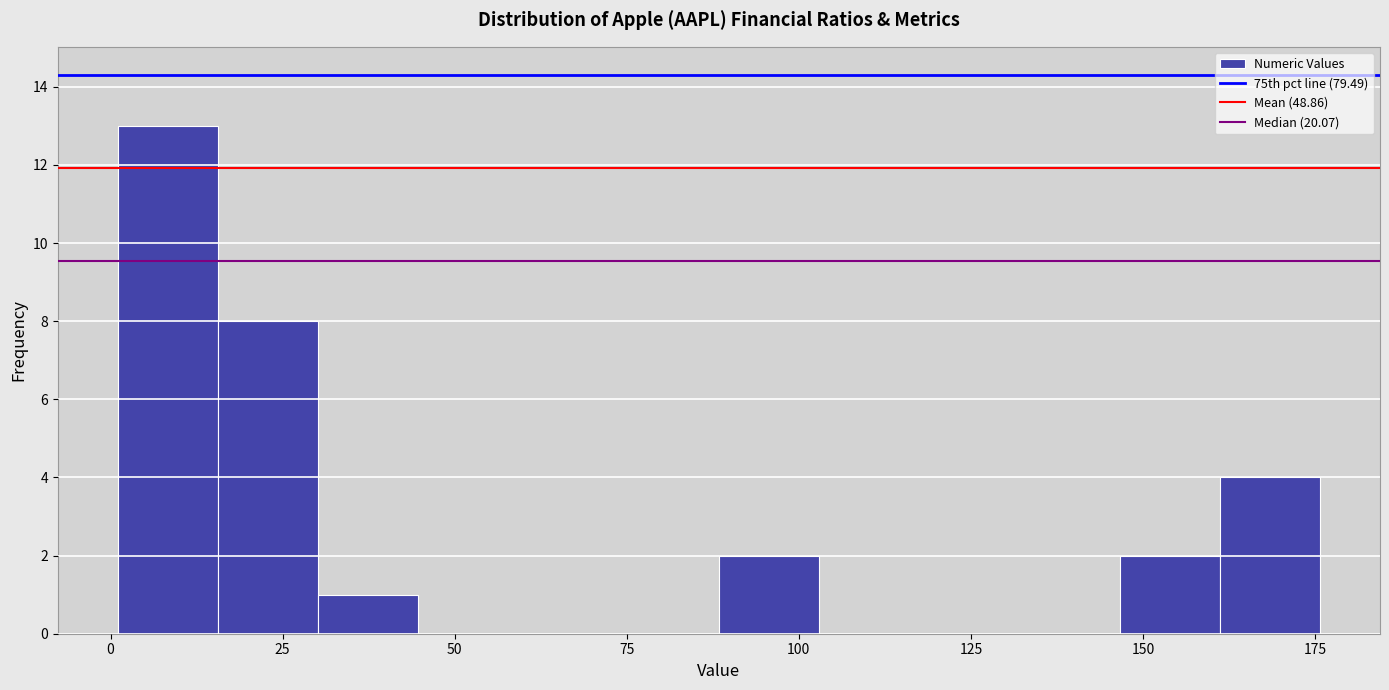

Around what value on the x-axis is the tallest bar? Give the approximate position of its centre, as read against the axis.

10